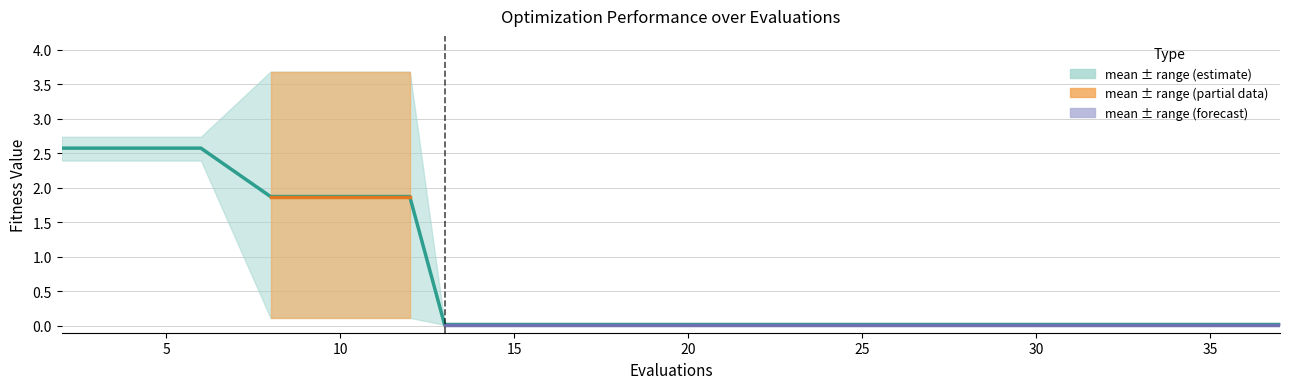

Does the chart display data point markers on the line(s)?

No